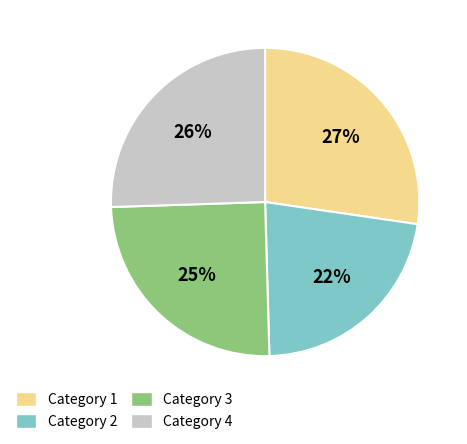

Is it true that Category 4 is 26% of the pie?

True